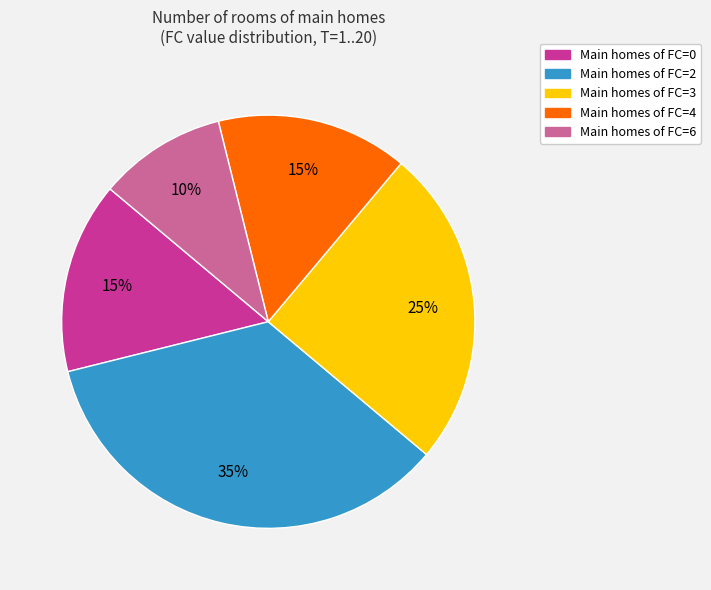

Between Main homes of FC=3 and Main homes of FC=0, which is larger?

Main homes of FC=3